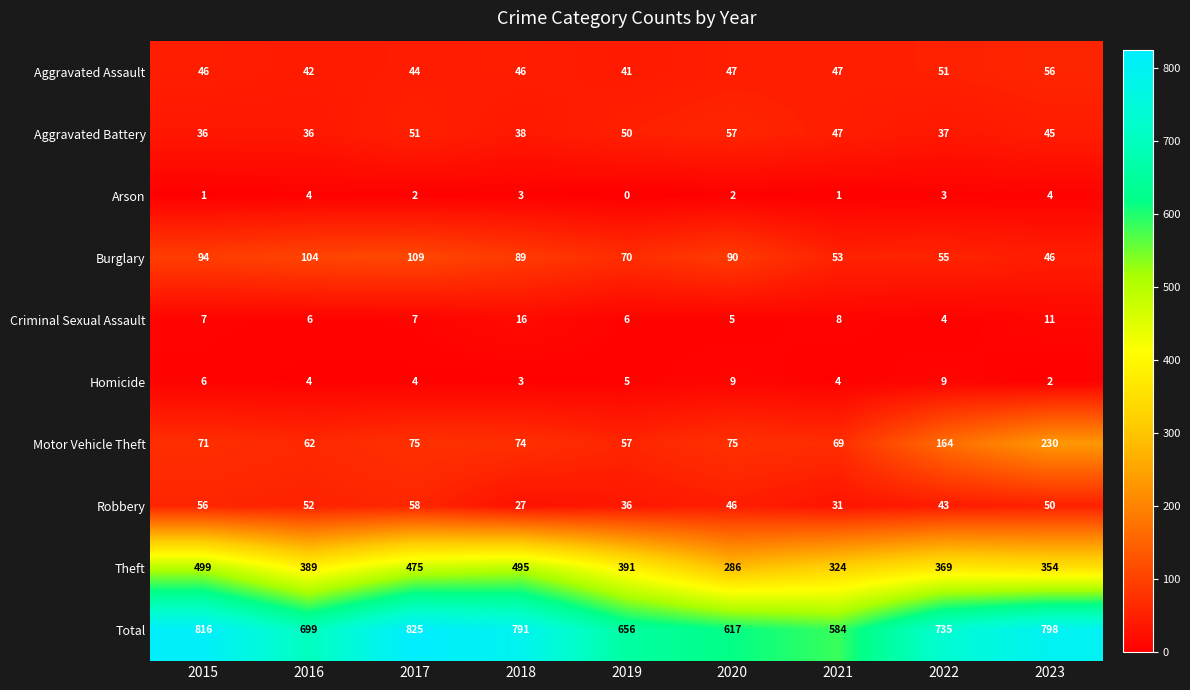

Where is Criminal Sexual Assault nearest to the value 10?

2023